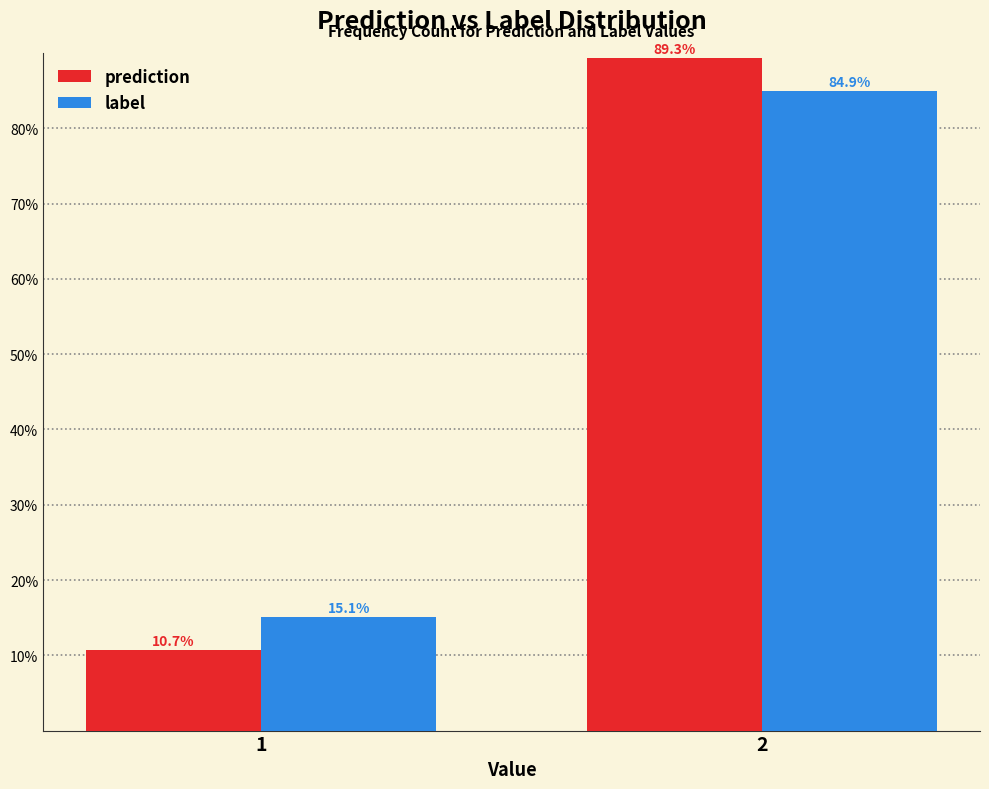

Reading left to right, extract all data points from this chart.

prediction: 1=10.7	2=89.3
label: 1=15.1	2=84.9